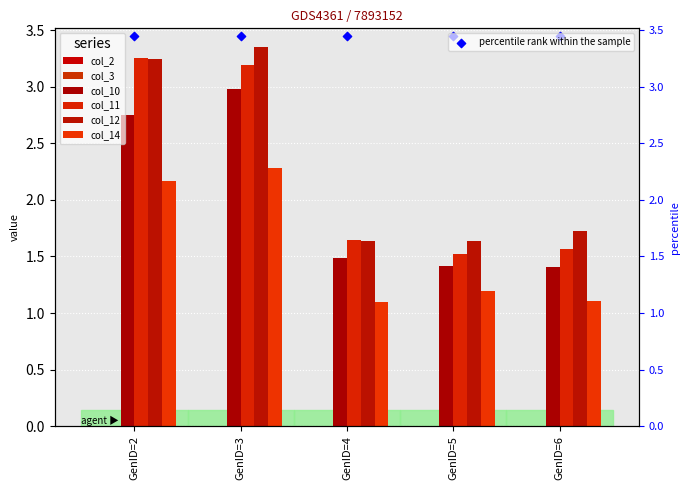

At which category is the sum across all series the highest?

GenID=3